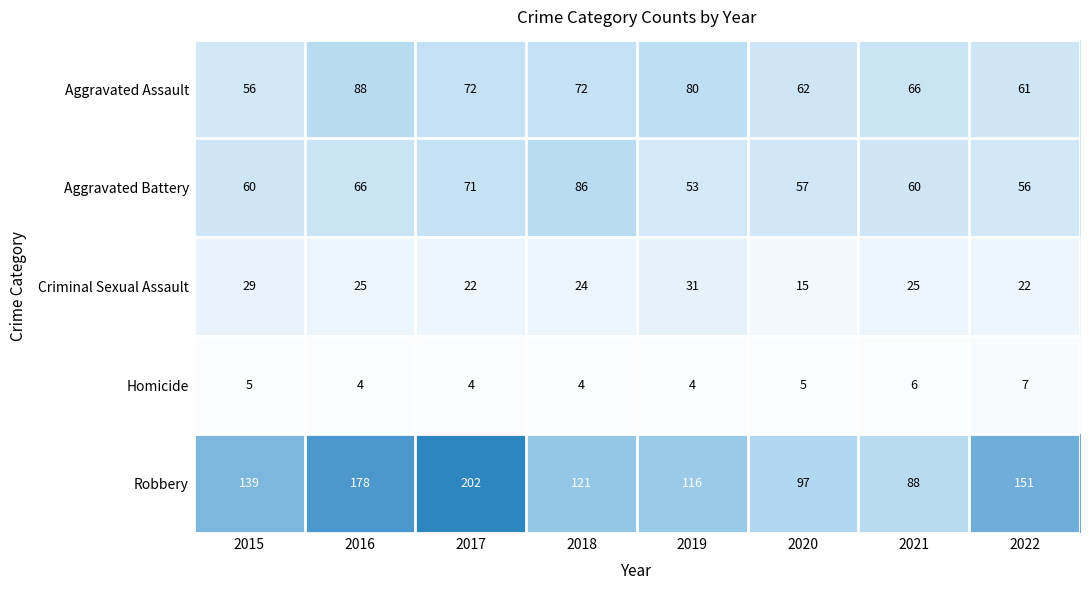

Which series changed the most between 2021 and 2022?

Robbery